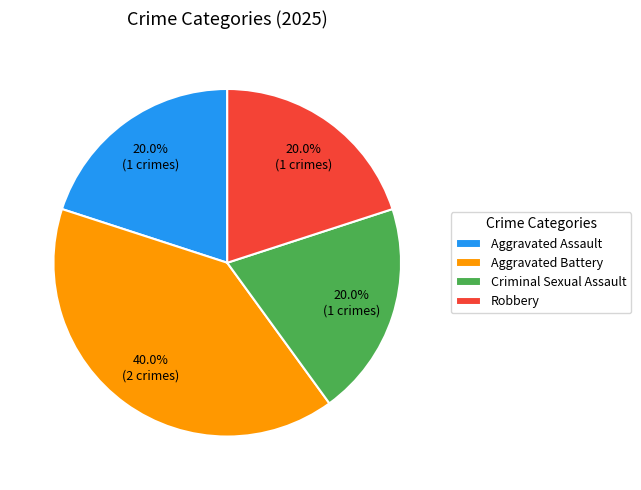

Which category has the biggest portion of the pie?

Aggravated Battery